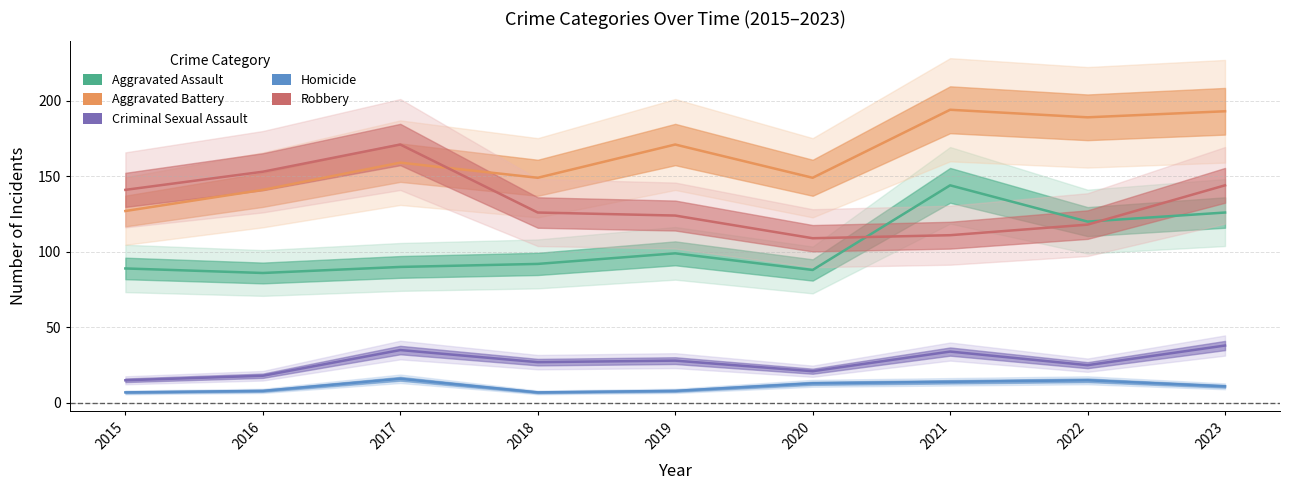

True or false: Aggravated Battery and Homicide intersect in this chart.

False